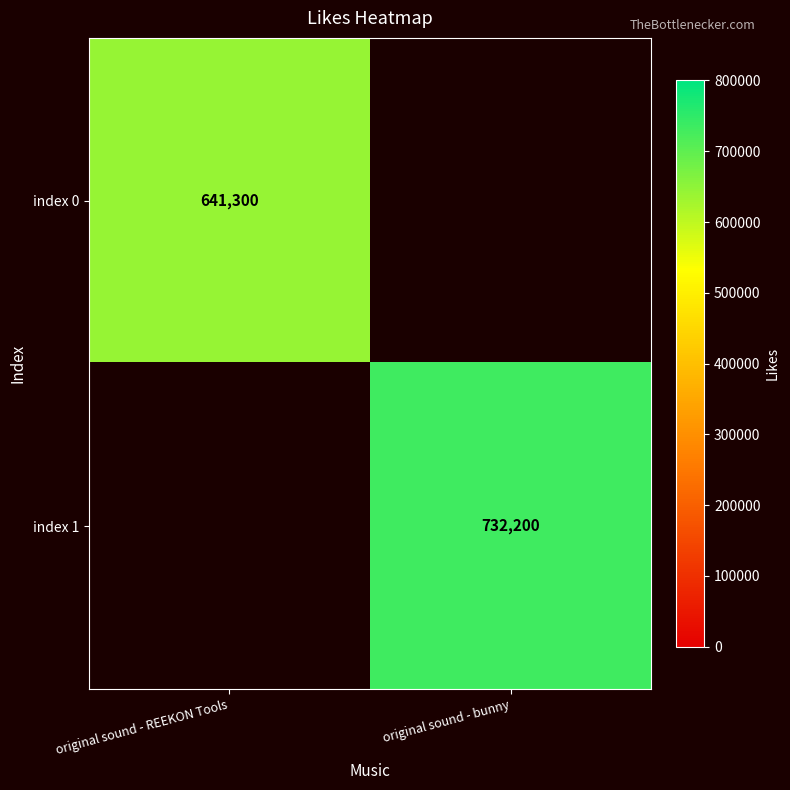

The index 1 series shows 1106772 at original sound - bunny. True or false?

False